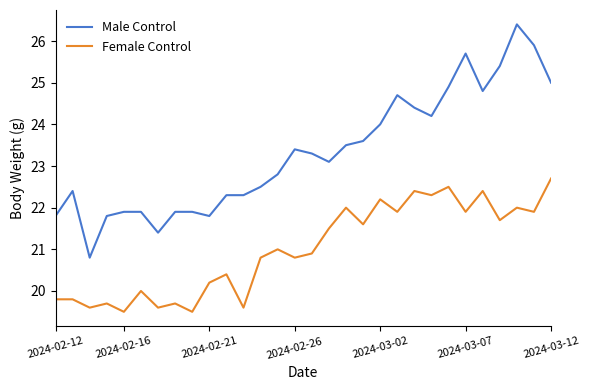

What is the difference between the maximum and minimum values in the Male Control series?

5.6